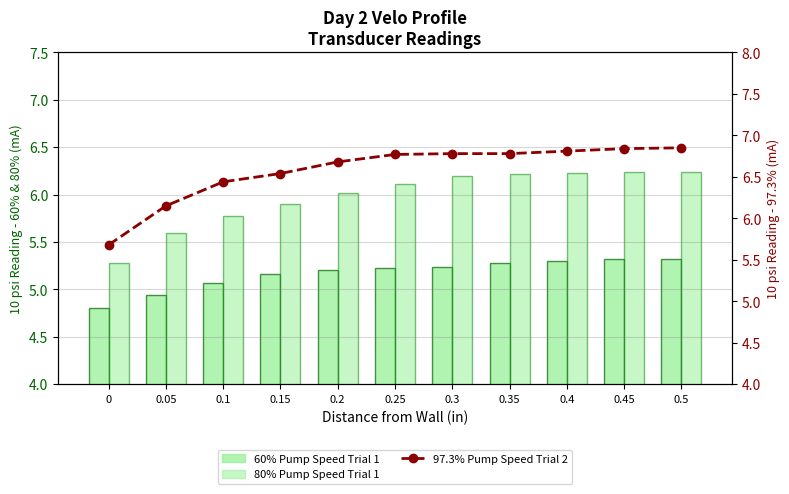

Reading left to right, list all the values displayed in this chart.

60% Pump Speed Trial 1: 4.8	4.9	5.1	5.2	5.2	5.2	5.2	5.3	5.3	5.3	5.3
80% Pump Speed Trial 1: 5.3	5.6	5.8	5.9	6.0	6.1	6.2	6.2	6.2	6.2	6.2
97.3% Pump Speed Trial 2: 5.7	6.2	6.4	6.5	6.7	6.8	6.8	6.8	6.8	6.8	6.8